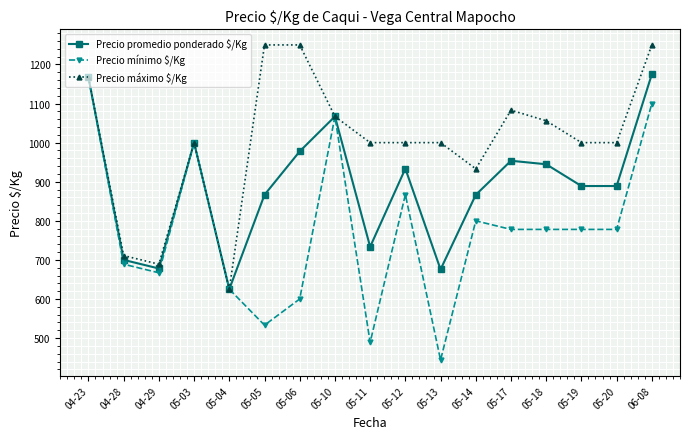

The value of Precio promedio ponderado $/Kg at 05-11 is 733.5. True or false?

True